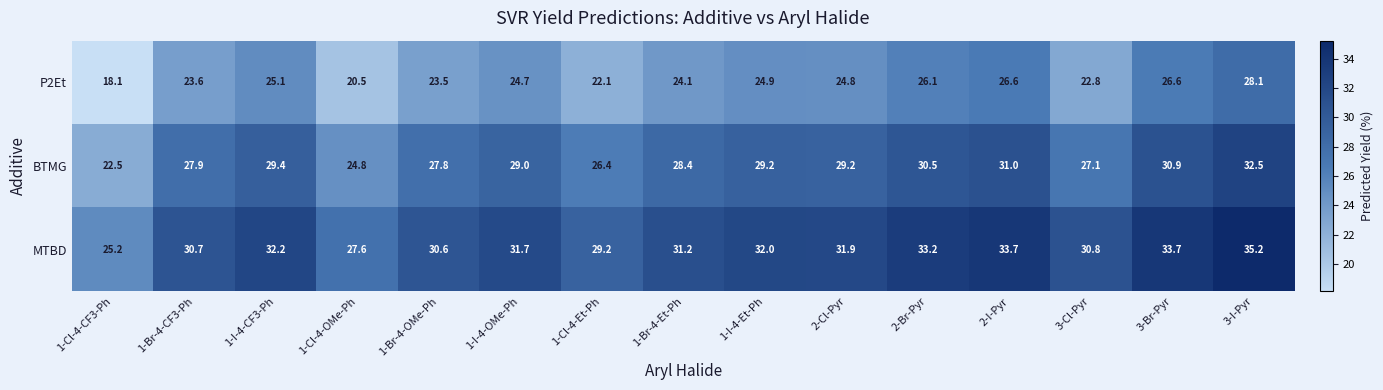

What is the average value of the P2Et series?

24.1